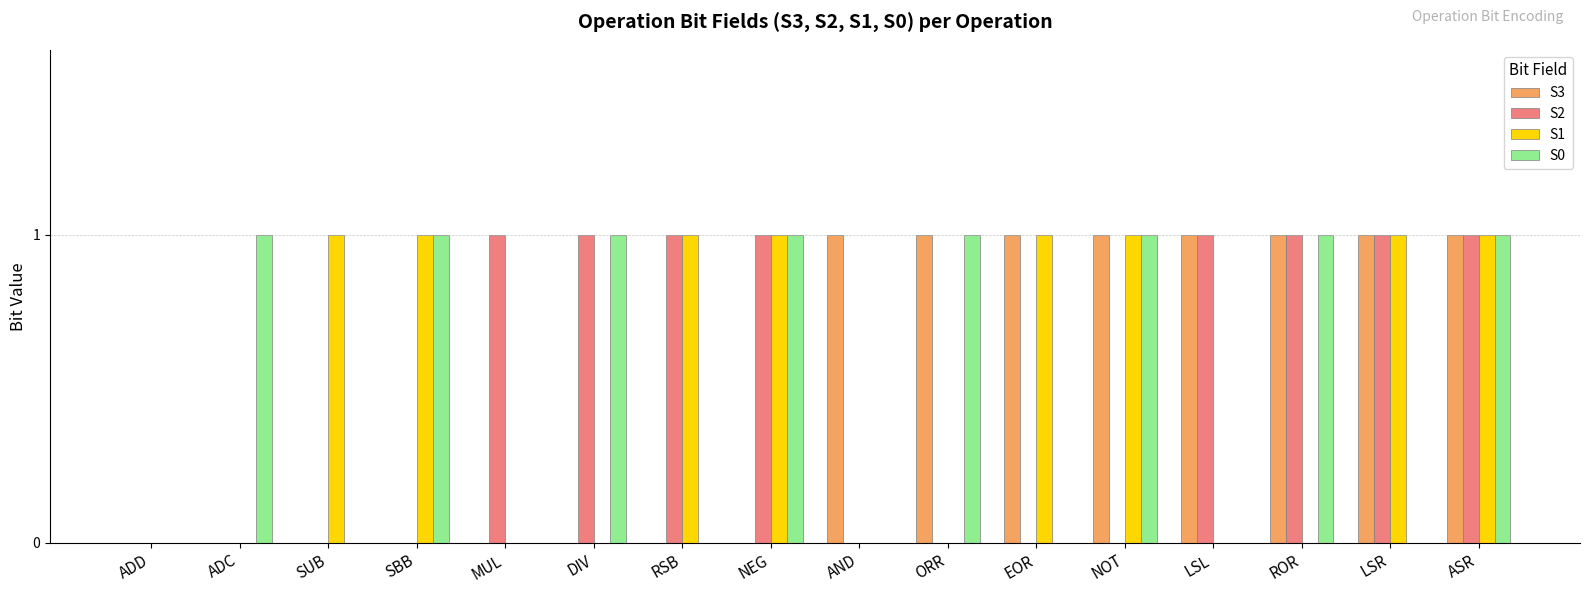

The S3 series shows 1 at SBB. True or false?

False